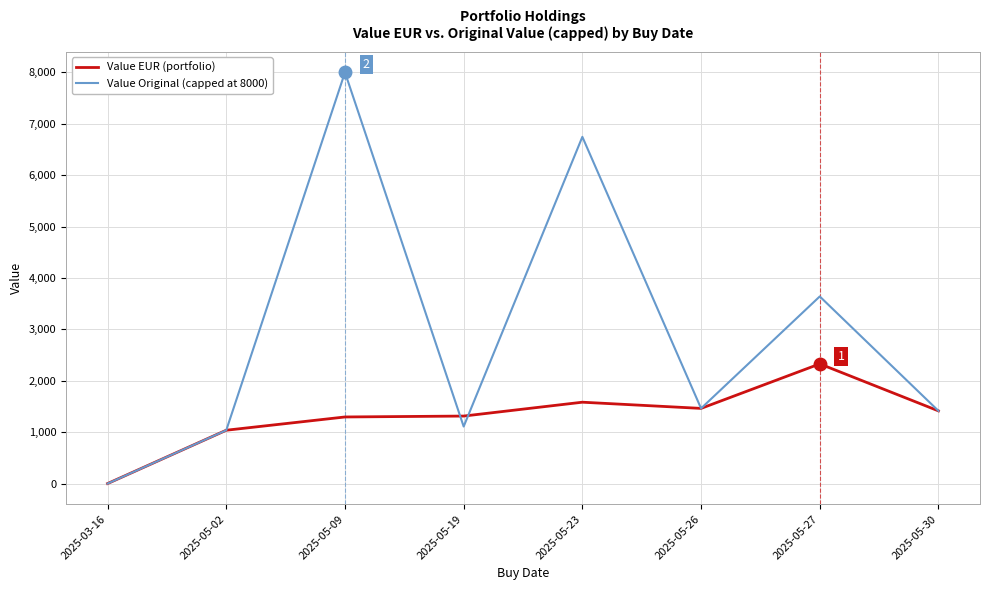

At which category does Value Original (capped at 8000) reach its first local peak?

2025-05-09